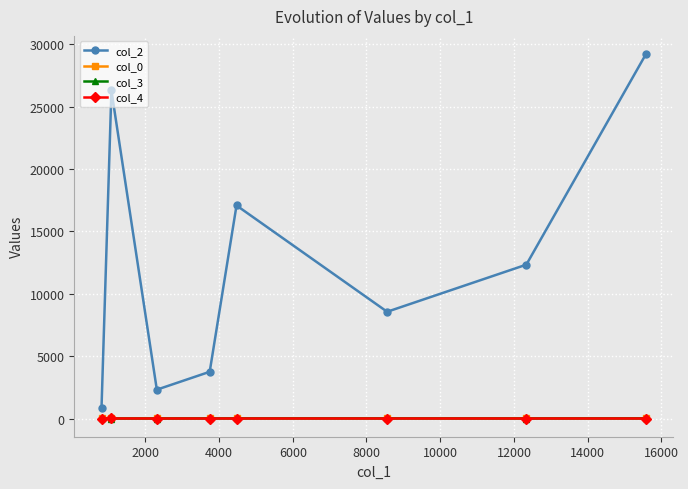

Which series has the largest range (max minus min)?

col_2